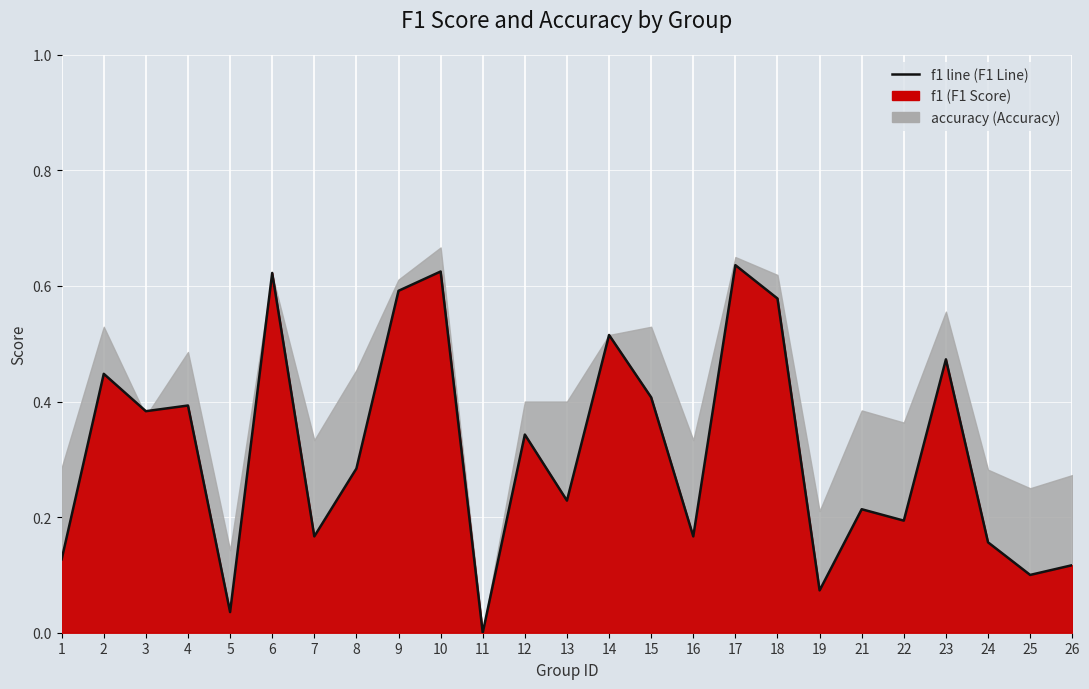

Reading left to right, transcribe all the data shown in this chart.

1=0.1	2=0.4	3=0.4	4=0.4	5=0.0	6=0.6	7=0.2	8=0.3	9=0.6	10=0.6	11=0.0	12=0.3	13=0.2	14=0.5	15=0.4	16=0.2	17=0.6	18=0.6	19=0.1	21=0.2	22=0.2	23=0.5	24=0.2	25=0.1	26=0.1